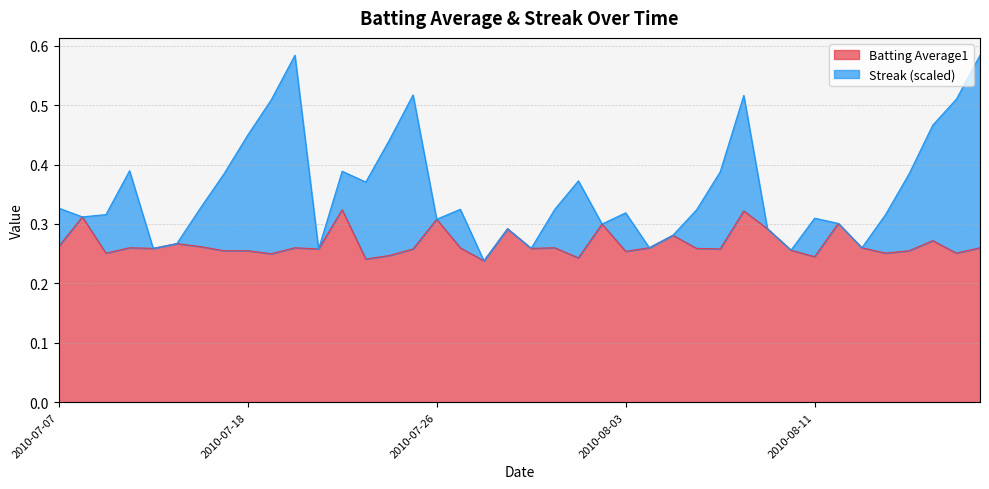

Which label corresponds to the smallest value in the chart?

2010-07-28